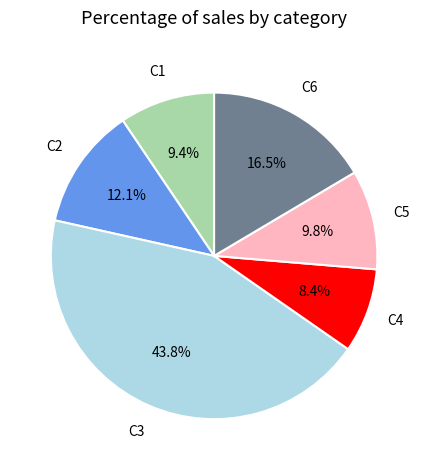

Is there any slice that represents more than half of the pie?

No